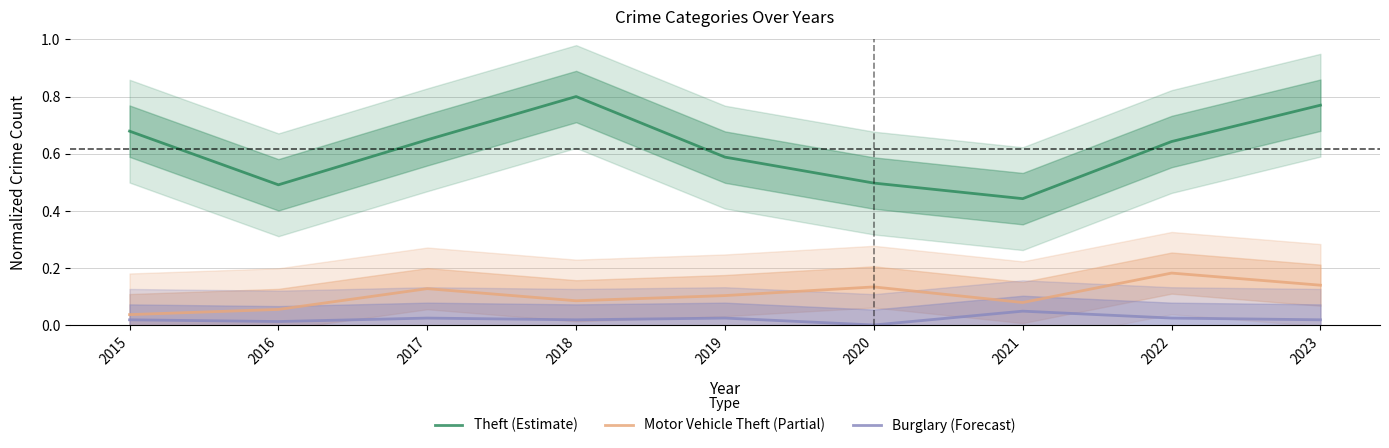

What is the average value of the Theft (Estimate) series?

0.6